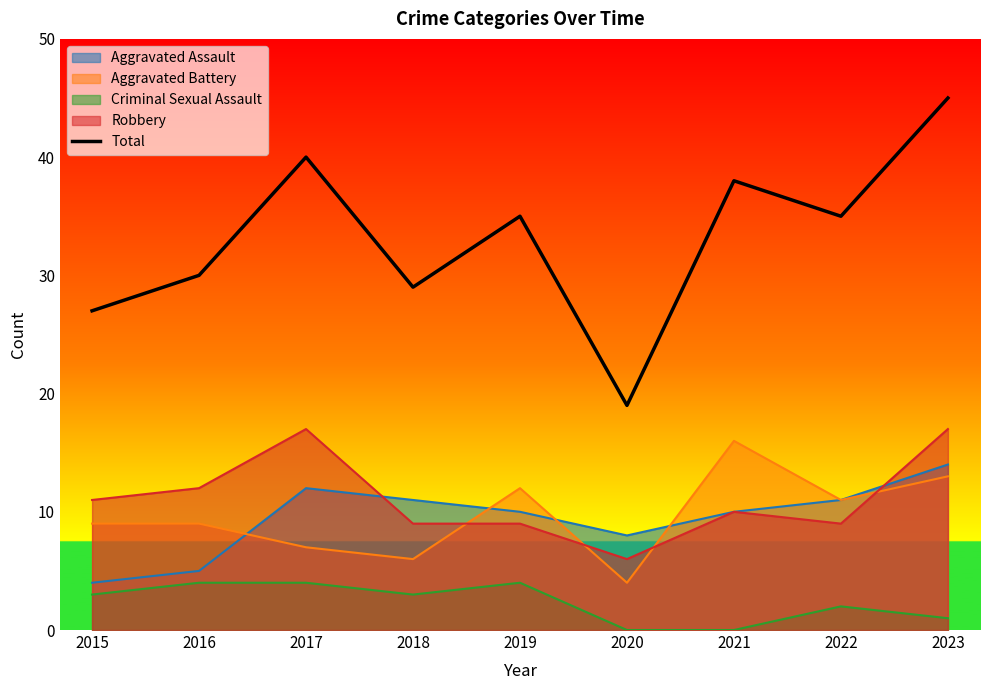

Which category has the lowest value across all series?

2020